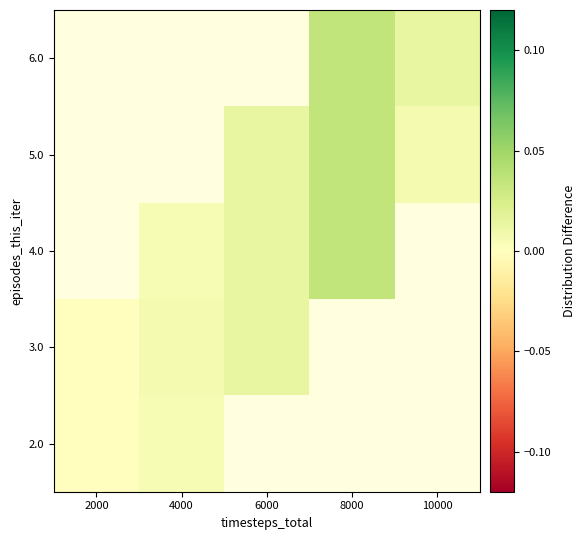

Rank the series by their maximum value, from lowest to highest.

2.0, 3.0, 4.0, 5.0, 6.0